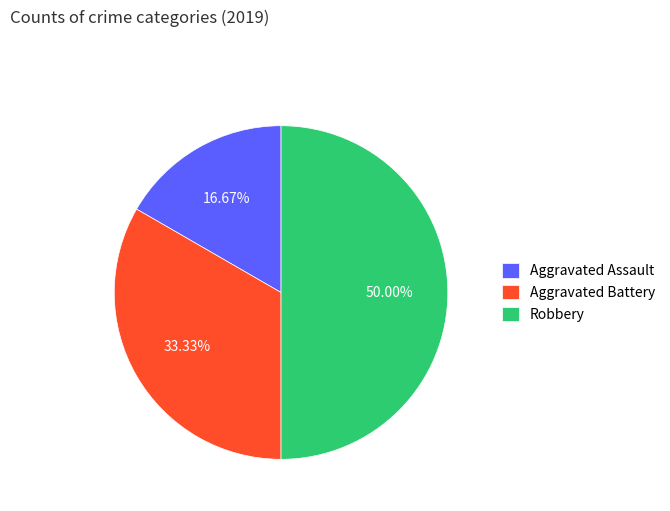

Count the number of slices in the pie.

3